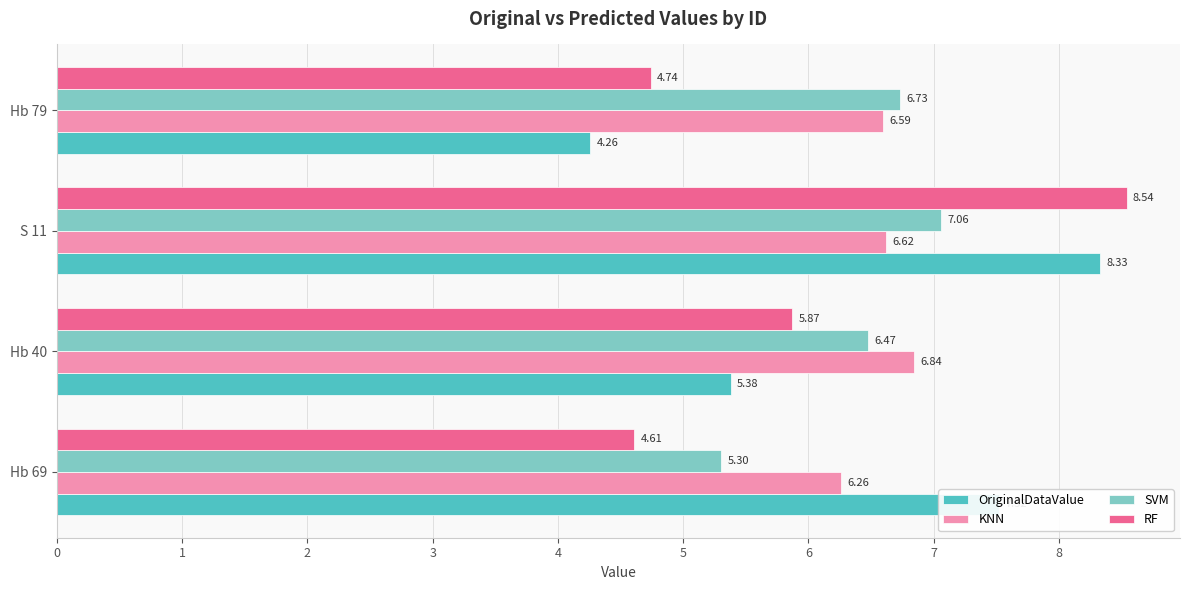

Between Hb 69 and S 11, which series saw the biggest shift?

RF